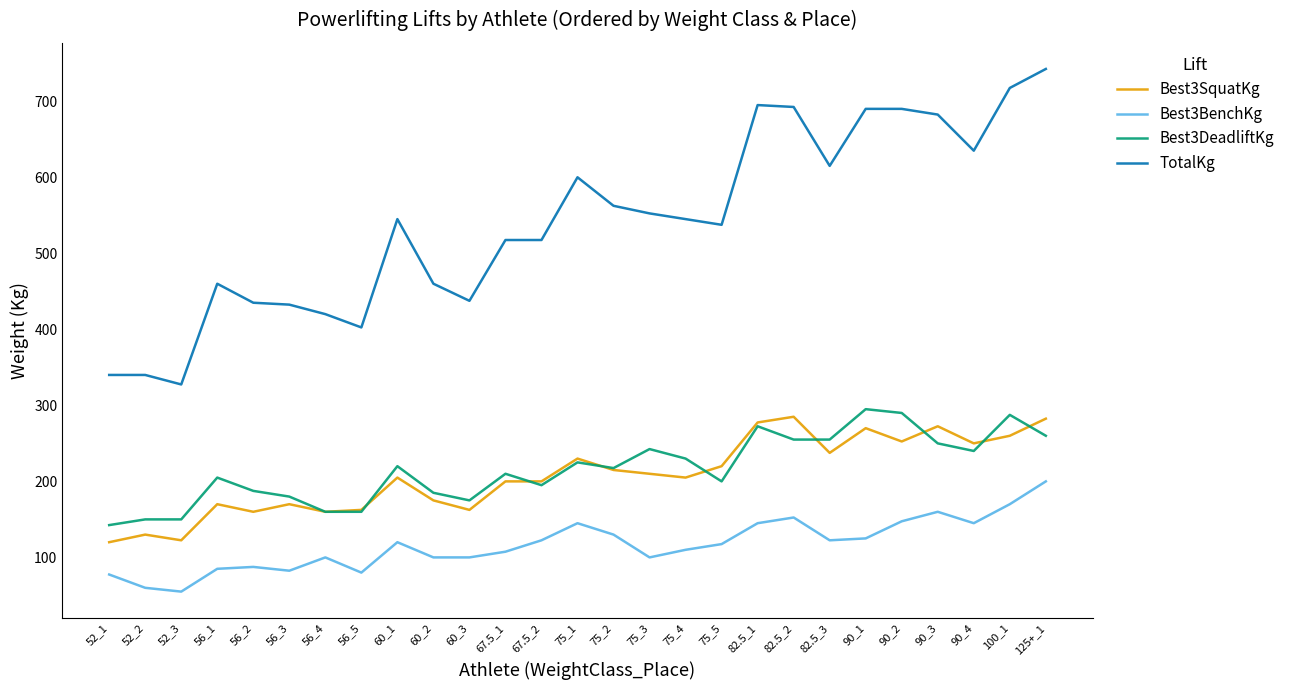

What is the difference between the second highest and minimum values in the Best3SquatKg series?

162.5